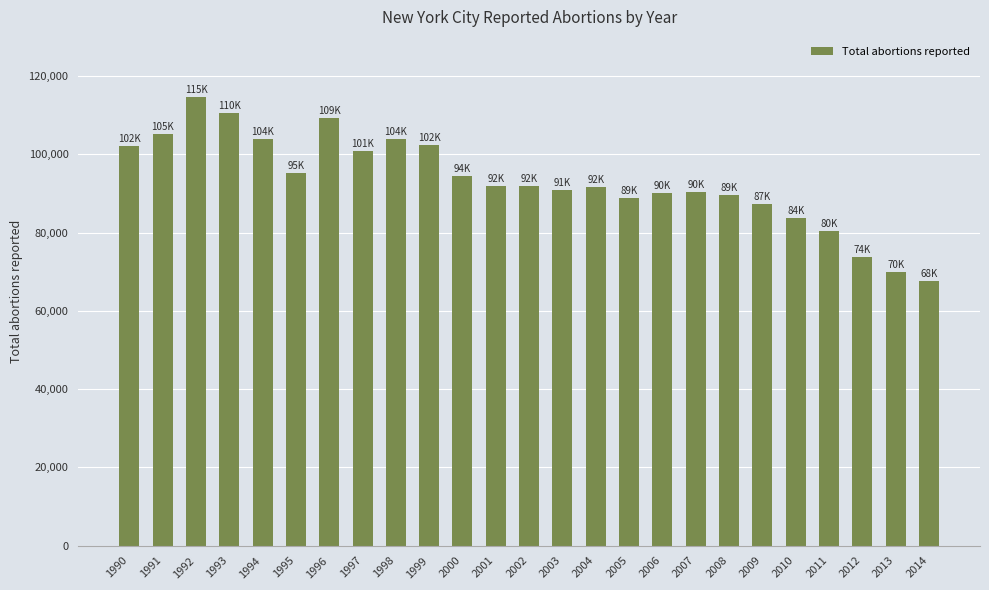

Is it true that the value at 1998 is 30156?

False